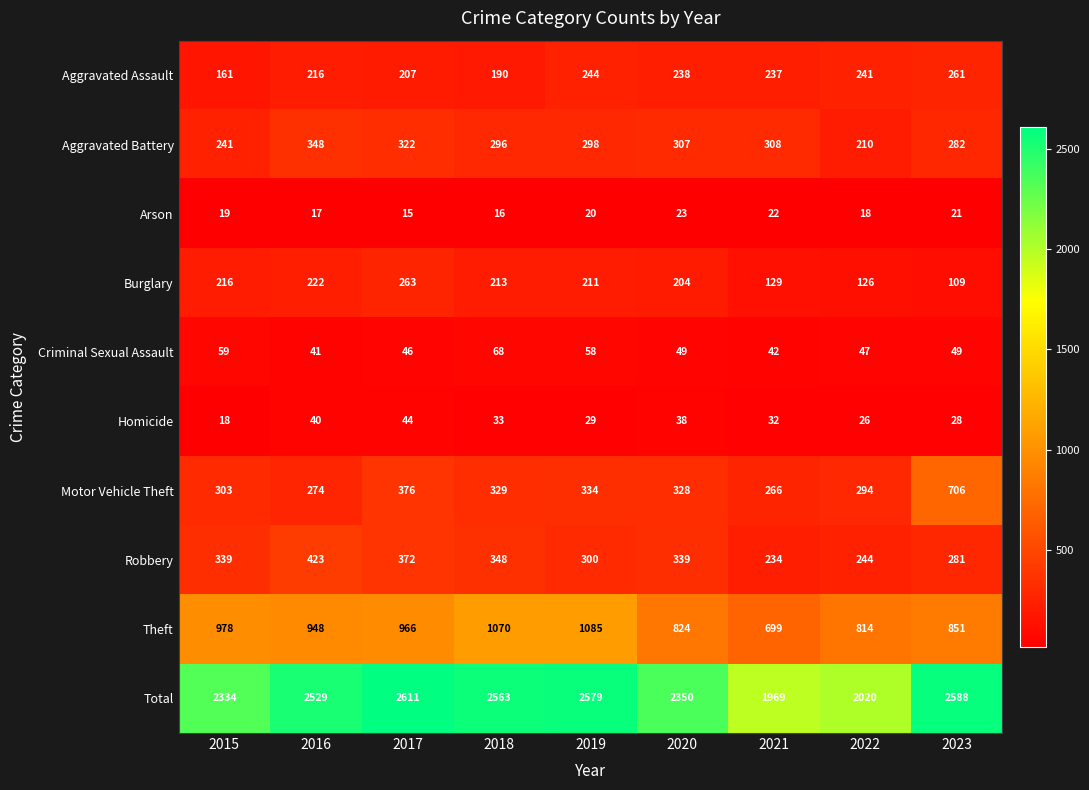

Rank the series at 2017 from lowest to highest value.

Arson, Homicide, Criminal Sexual Assault, Aggravated Assault, Burglary, Aggravated Battery, Robbery, Motor Vehicle Theft, Theft, Total